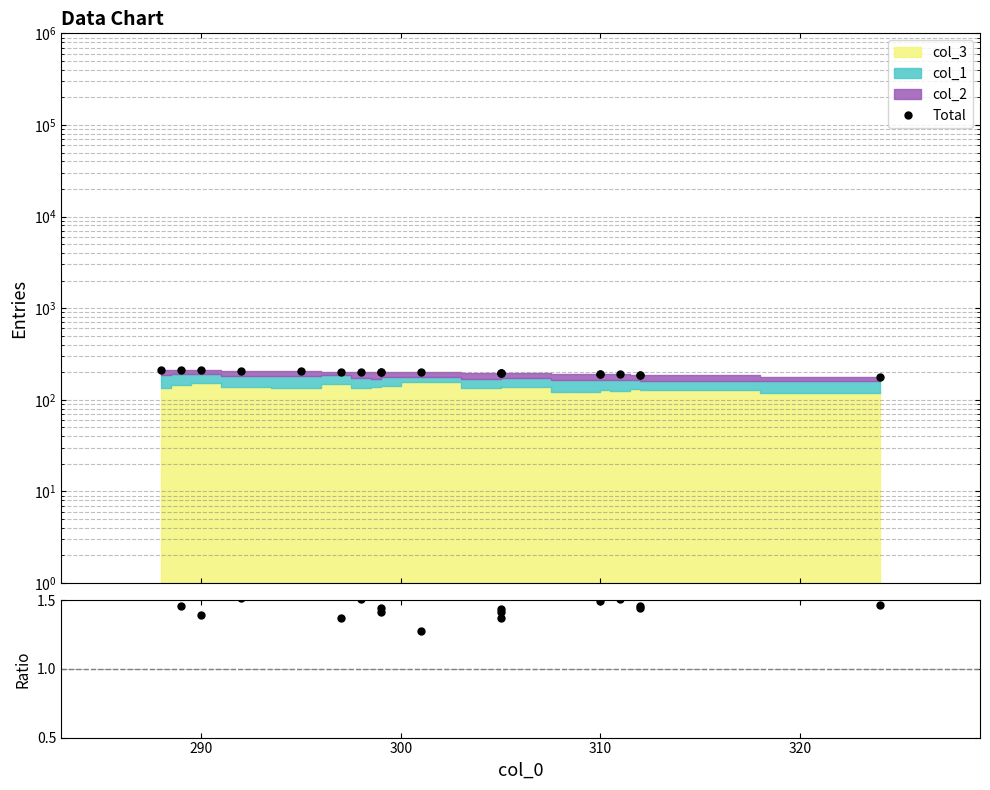

Is the value of Total/col_3 at 17 greater than the value of Total at 310?

No